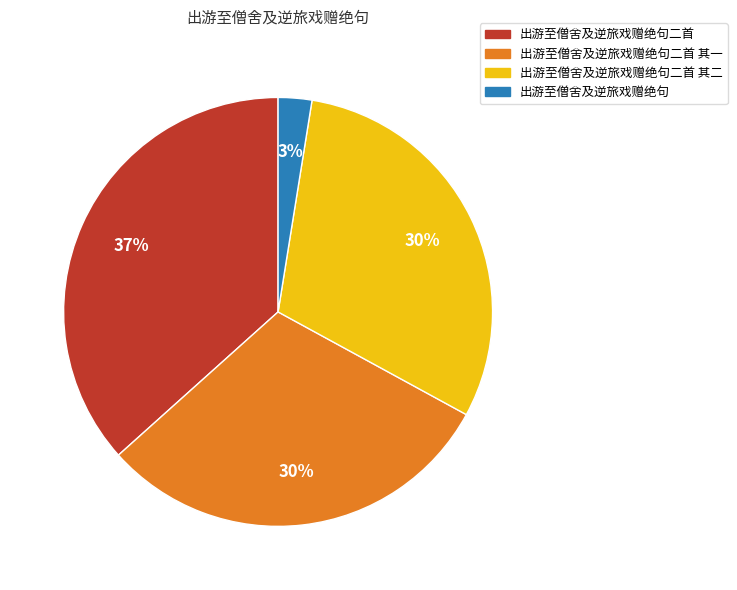

Does any single category account for the majority?

No